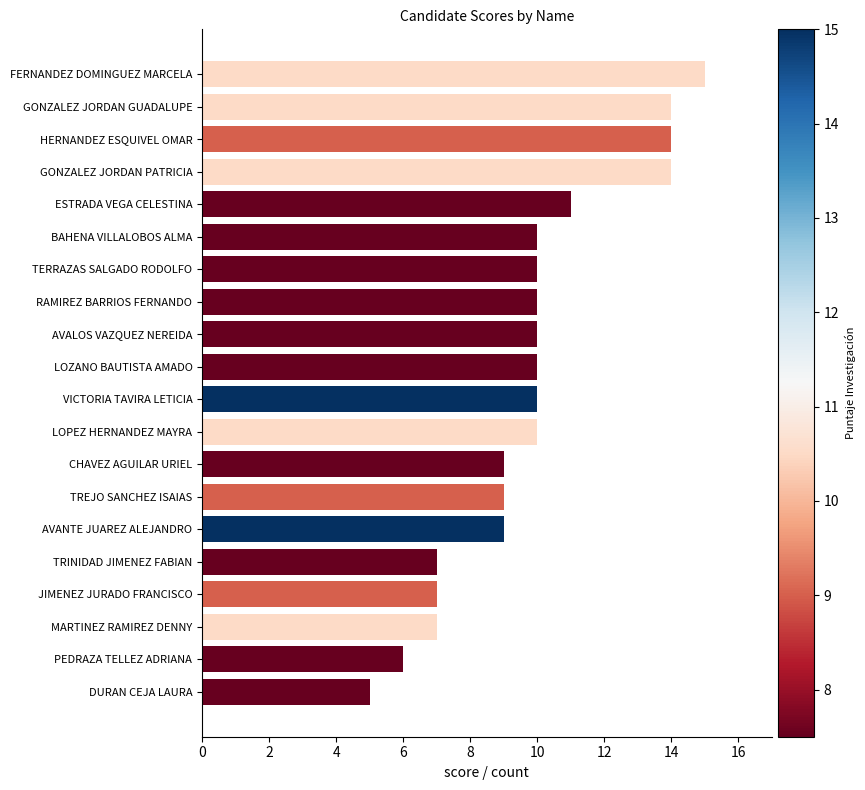

How many bars are there in total?

20